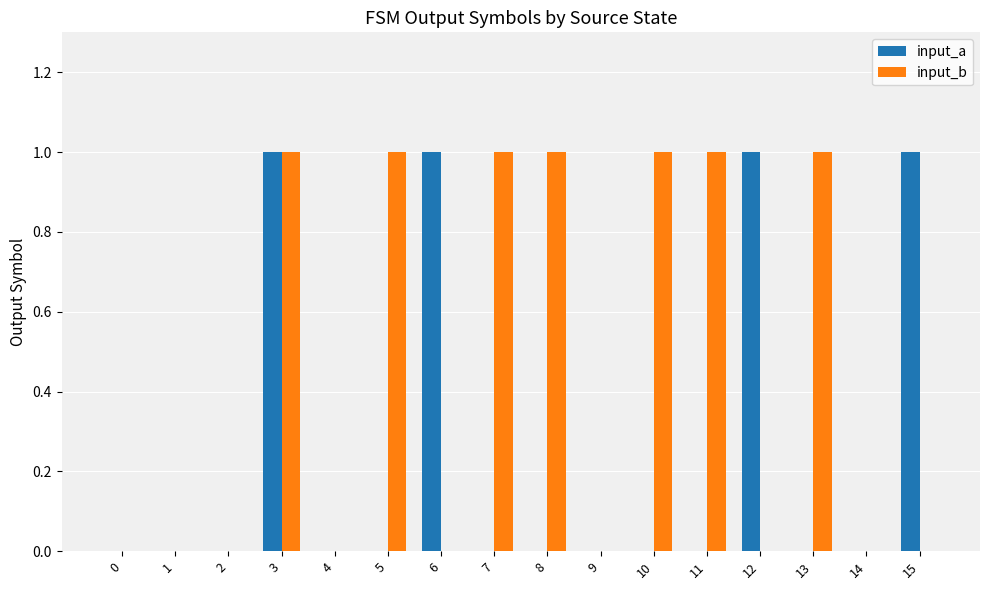

Which series changed the most between 9 and 12?

input_a